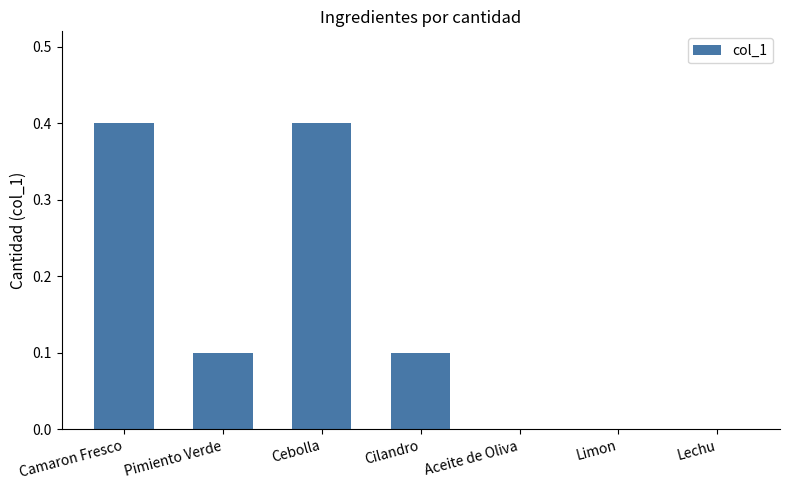

Count the number of data series in this chart.

1